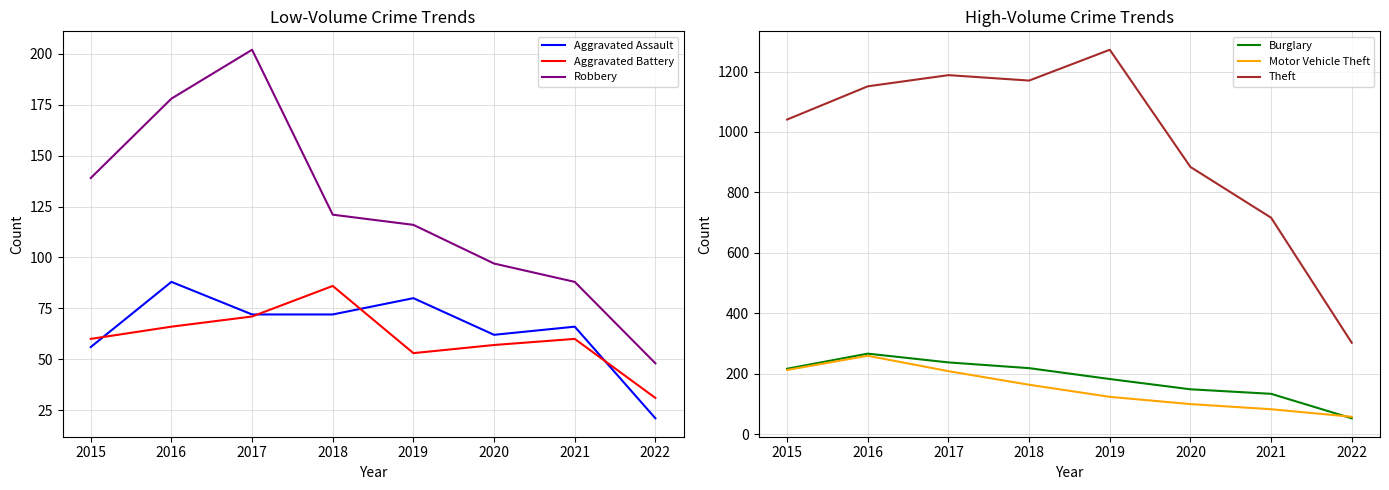

At how many categories does at least one series exceed 893?

5